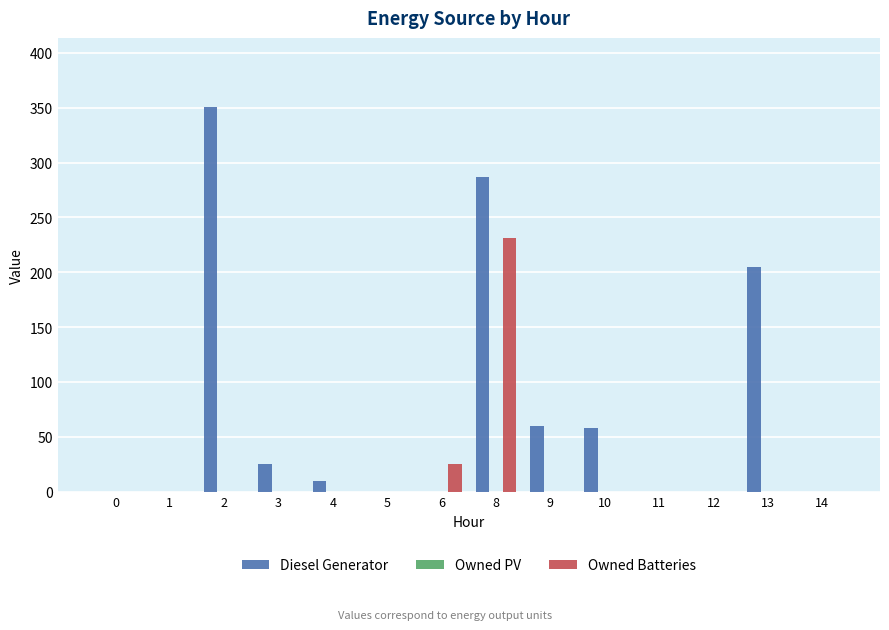

What is the sum of all Diesel Generator values?

996